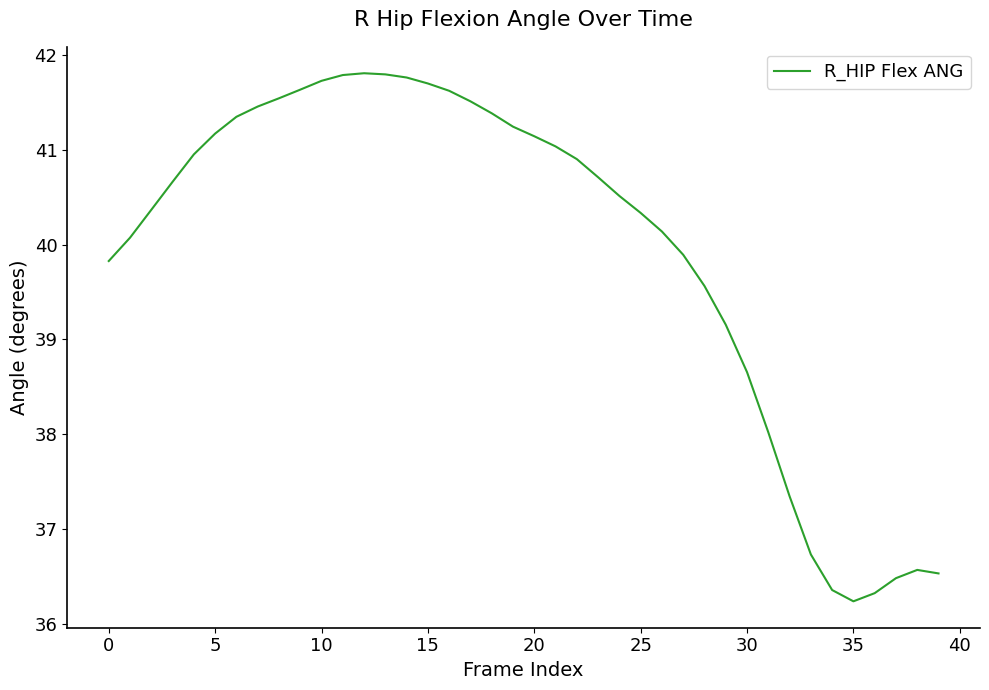

What is the minimum value shown in the chart?

36.2